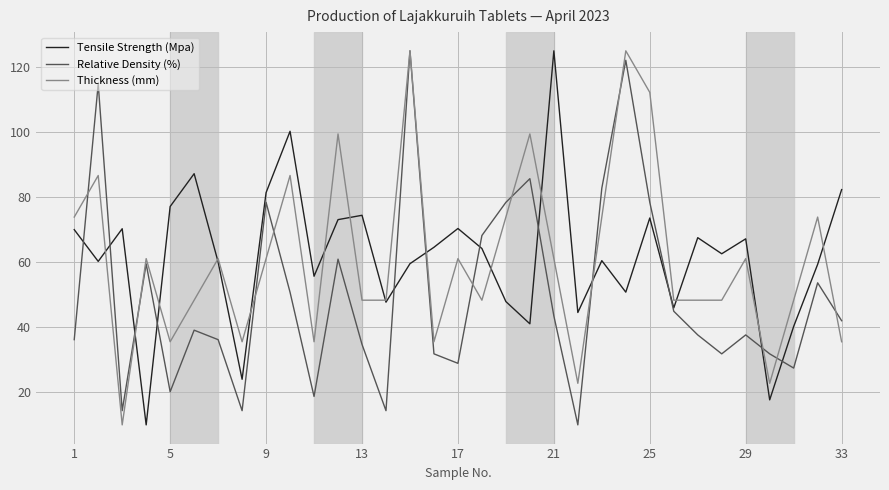

What is the maximum value shown in the chart?

125.0